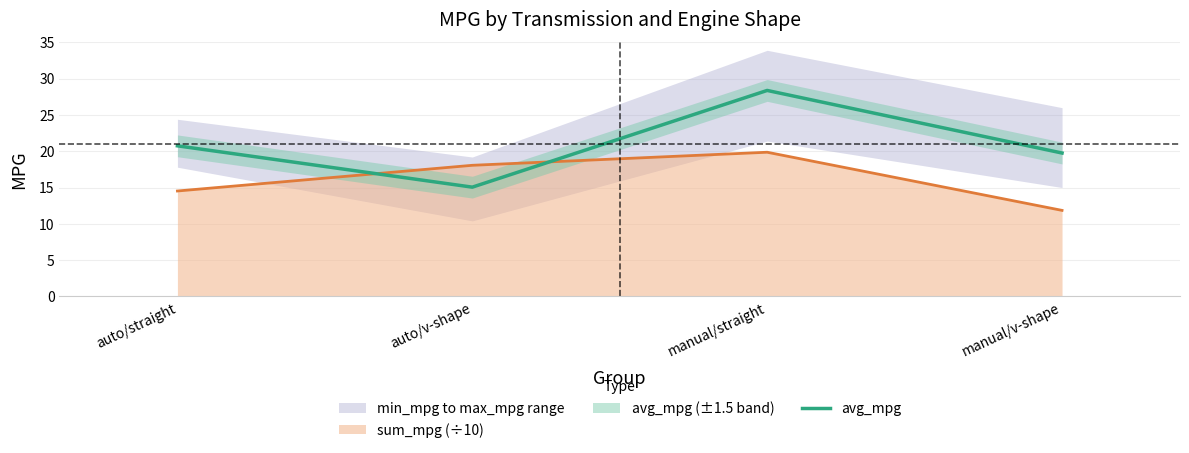

Reading left to right, what are all the values shown in this chart?

auto/straight=20.7	auto/v-shape=15.1	manual/straight=28.4	manual/v-shape=19.8